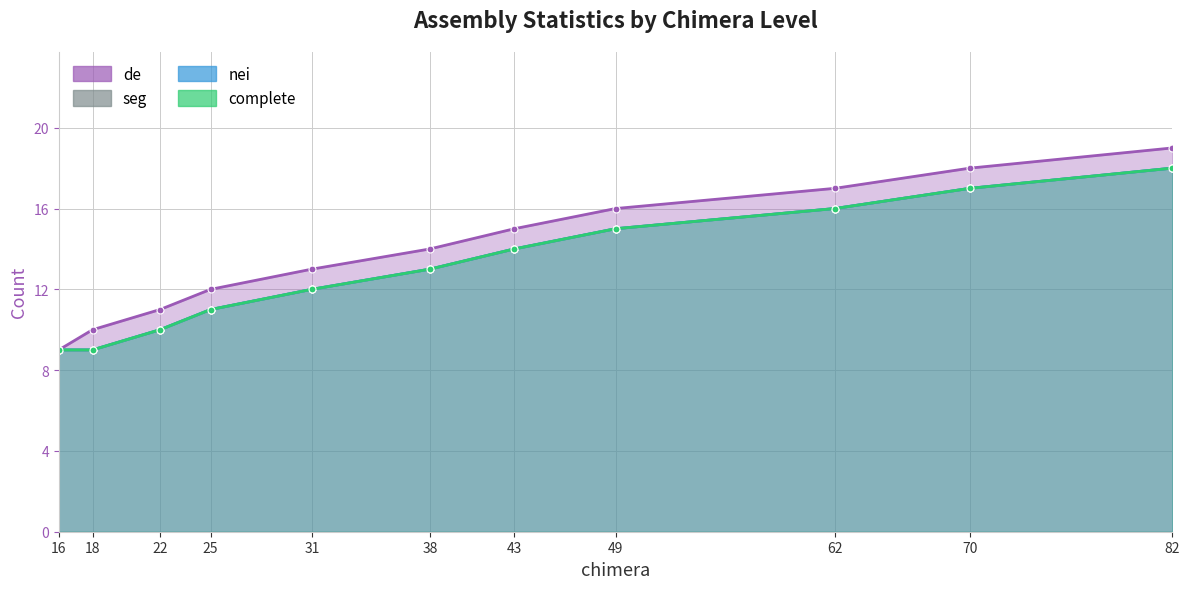

What is the sum of all nei values?

144